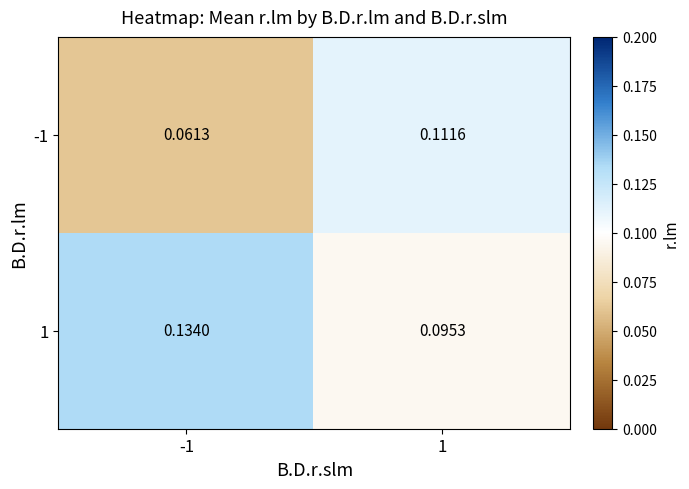

Between -1 and 1, which series saw the biggest shift?

-1